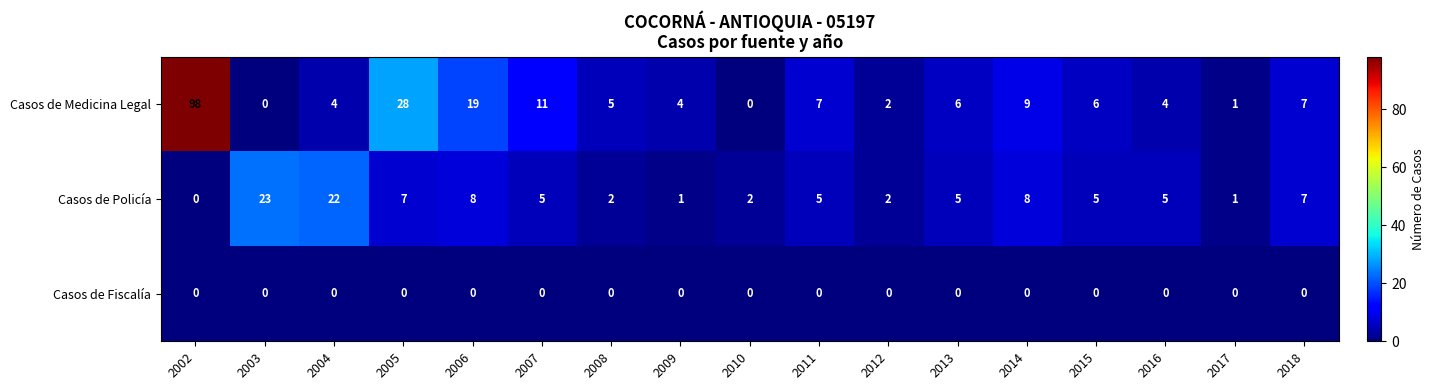

What is the average value of the Casos de Policía series?

6